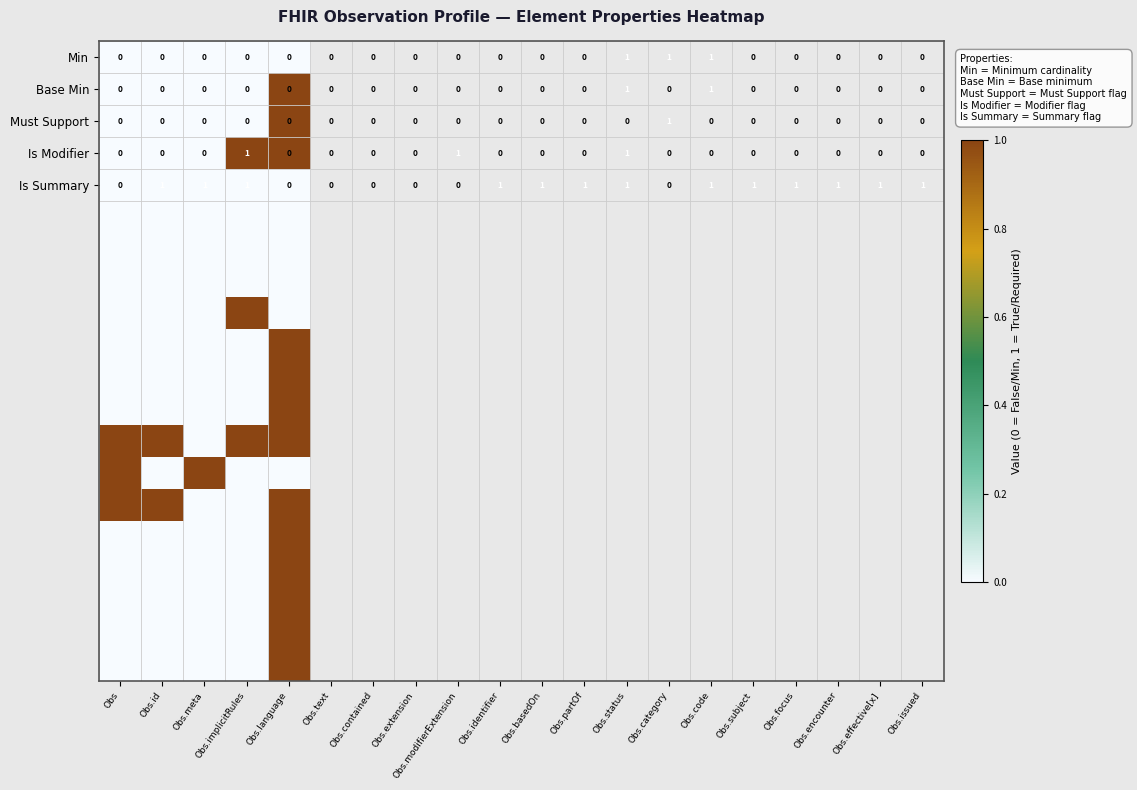

At how many categories does at least one series exceed 0?

5